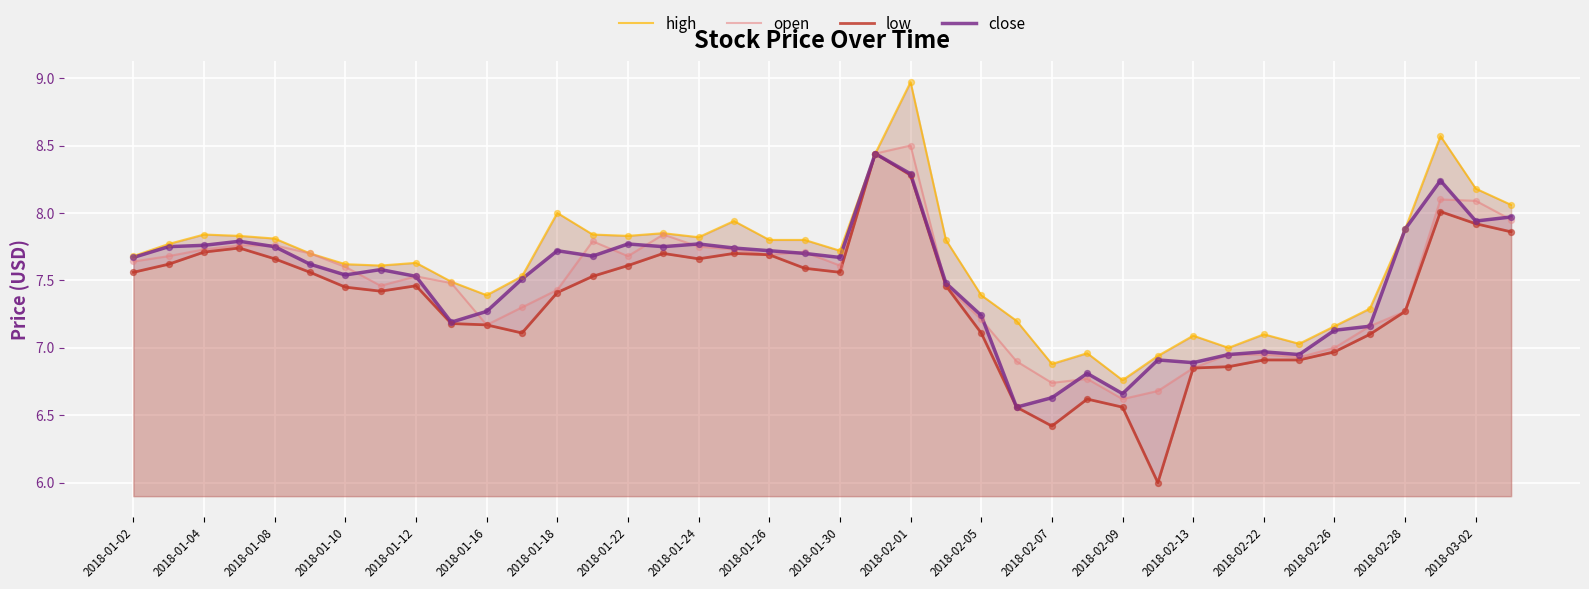

True or false: open has a value of 3.4 at 2018-01-10.

False